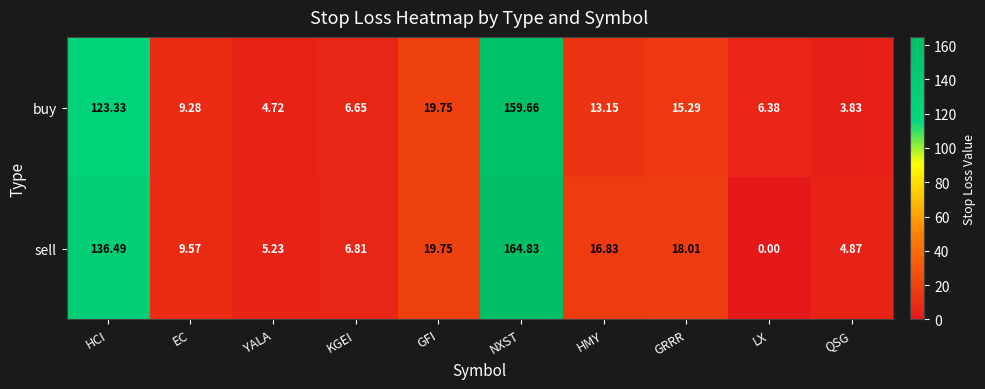

Which series has the largest total across all categories?

sell